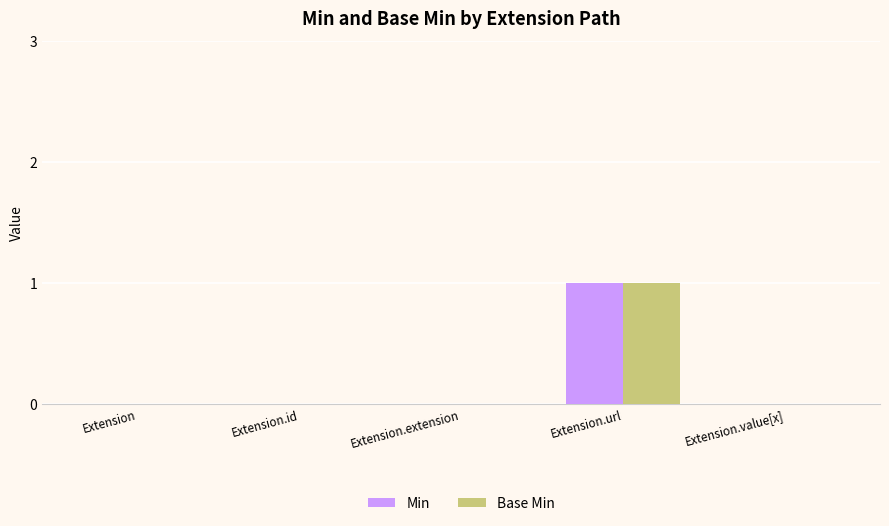

Is it true that Min equals -1 at Extension?

False